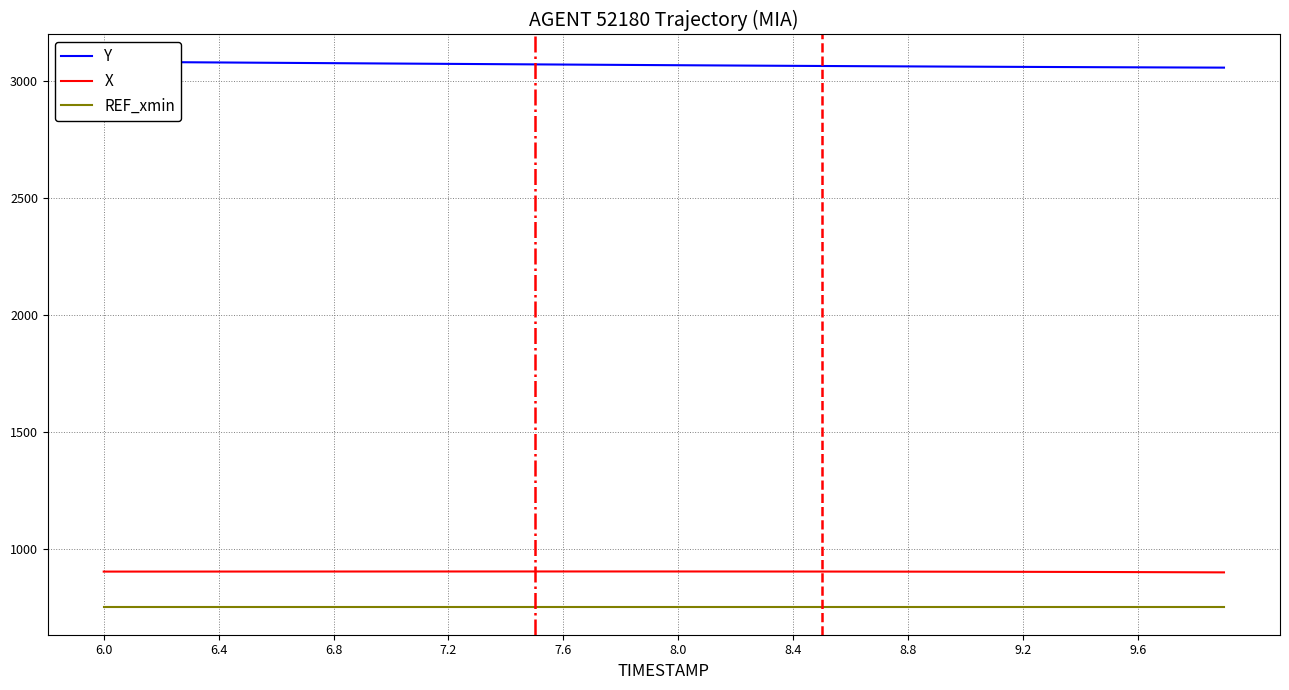

The value of X at 7.2 is 903.7. True or false?

True